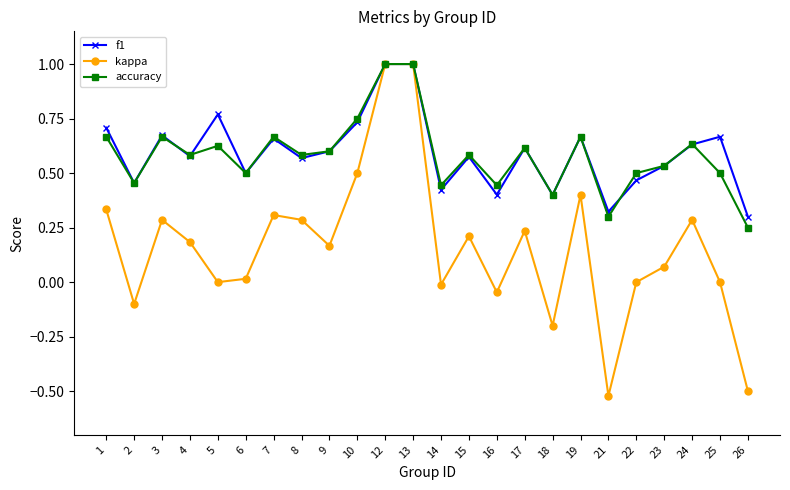

True or false: kappa has a value of -0.5 at 21.

True